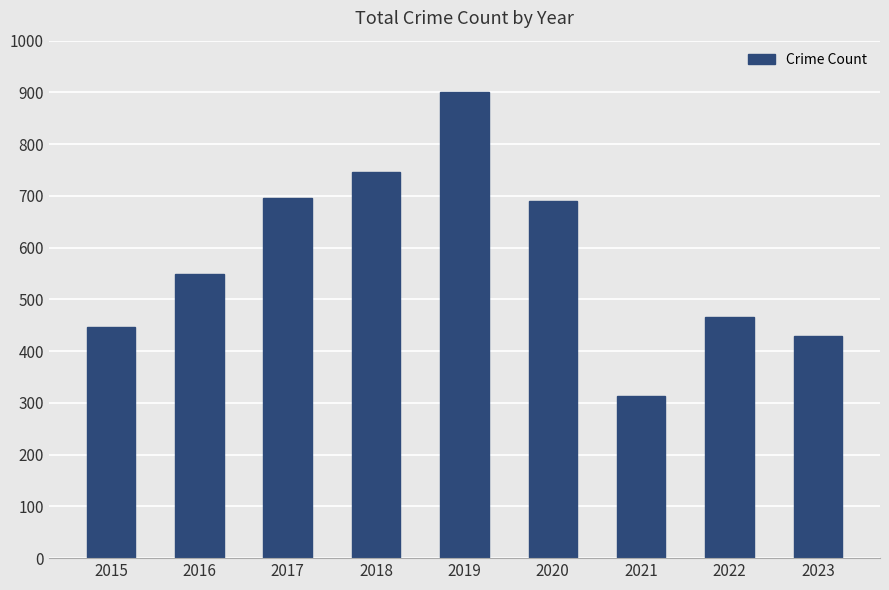

Reading left to right, extract all data points from this chart.

446	550	695	747	901	691	314	466	429